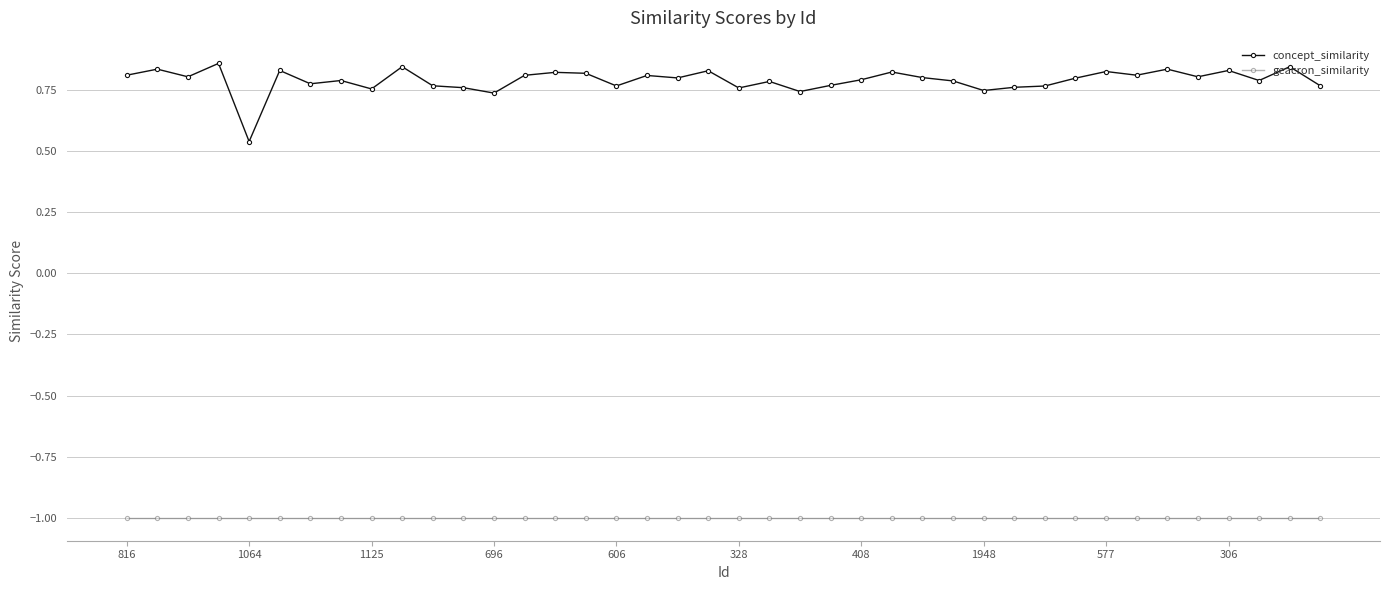

True or false: concept_similarity and geacron_similarity cross at least once.

False